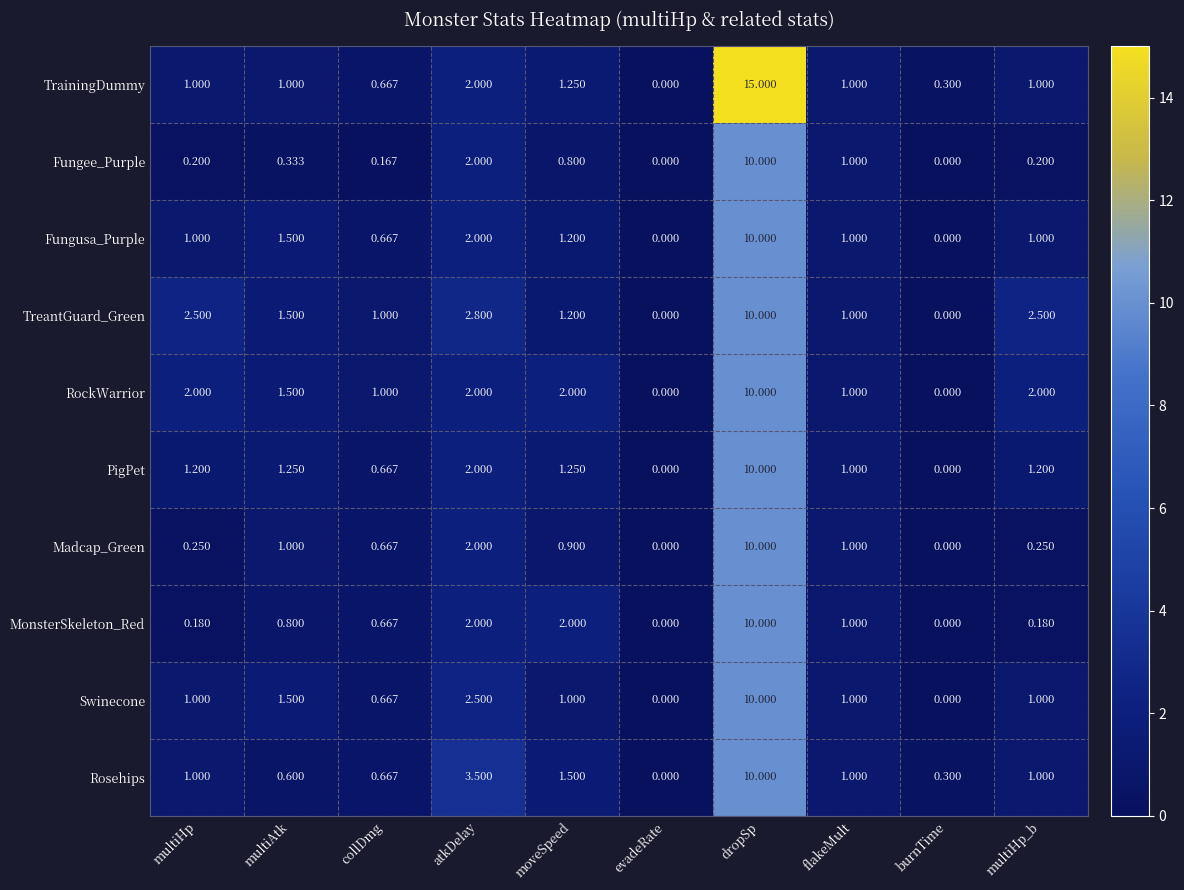

Which category has the lowest value in the TrainingDummy series?

evadeRate